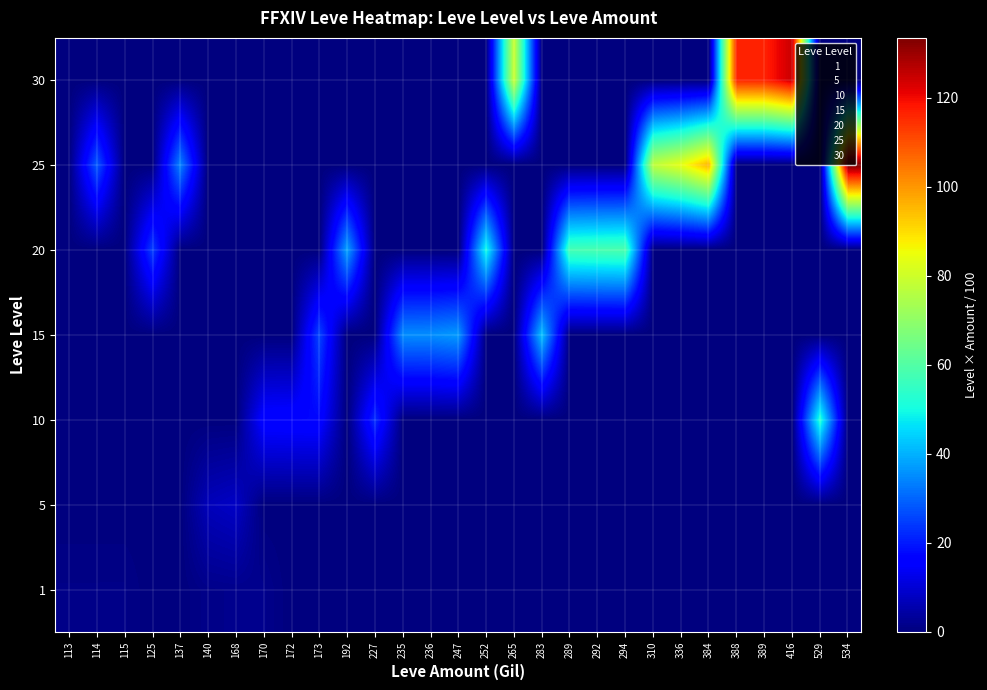

What is the difference between the highest and lowest values at 529?

52.9